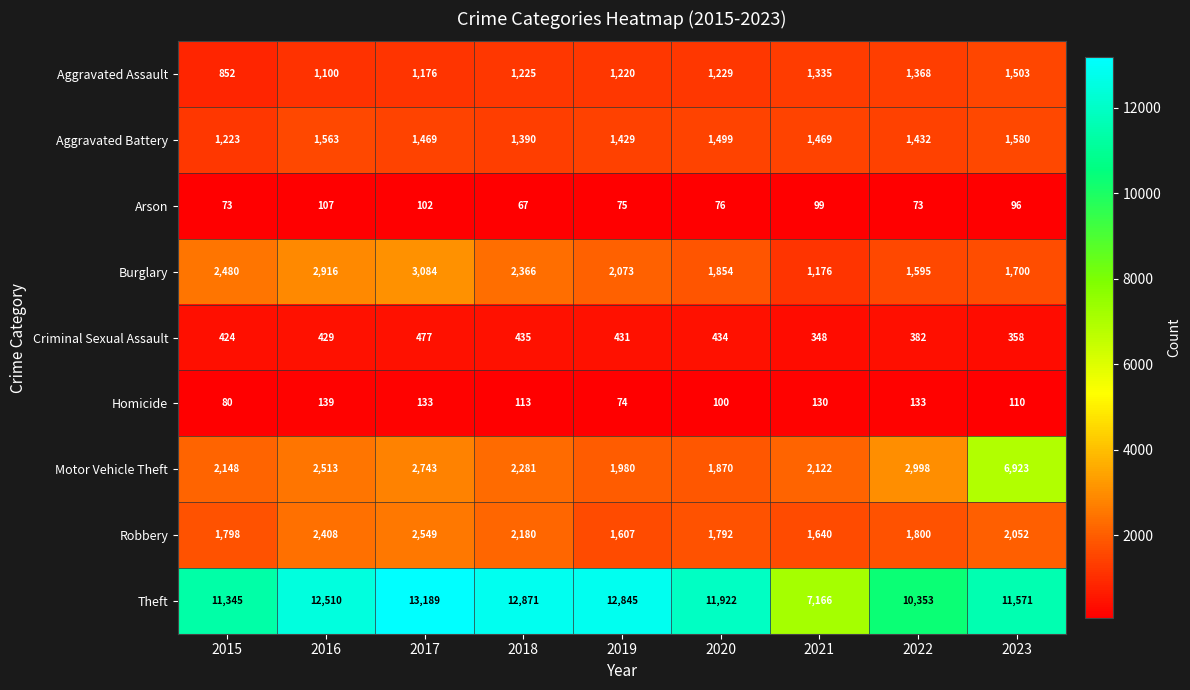

Where is Aggravated Assault nearest to the value 1177?

2017